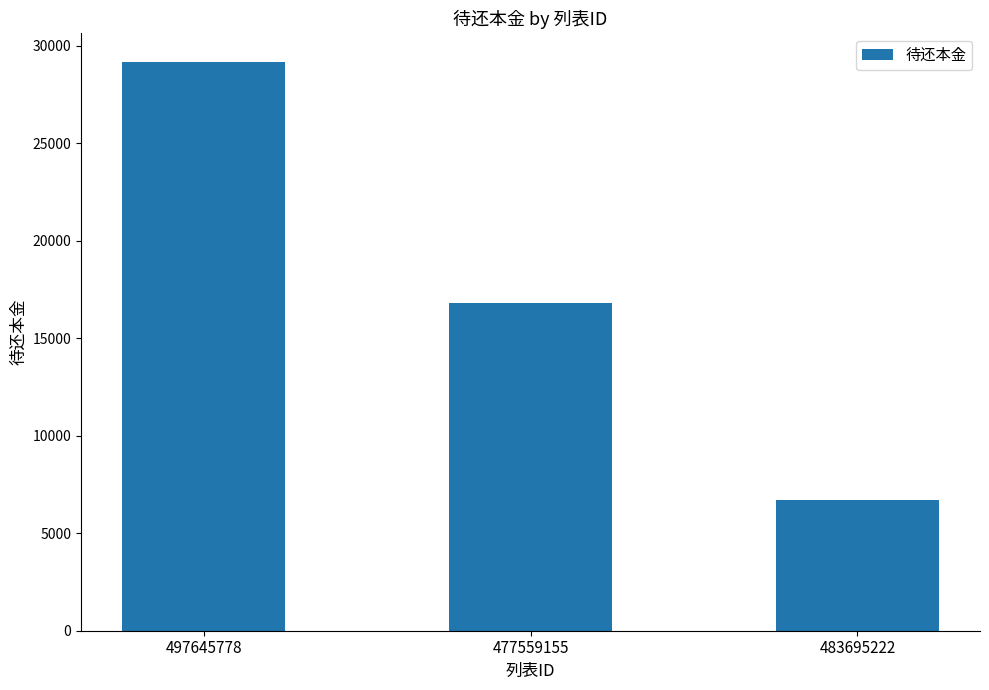

Reading left to right, extract all data points from this chart.

497645778=29163.0	477559155=16796.9	483695222=6715.9